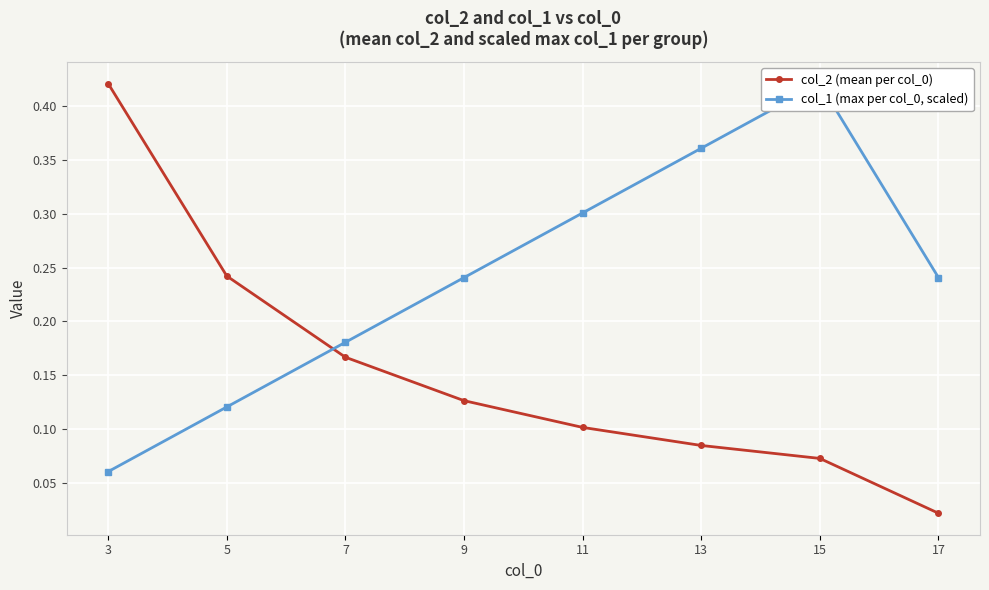

How many times do col_2 (mean per col_0) and col_1 (max per col_0, scaled) cross each other?

1